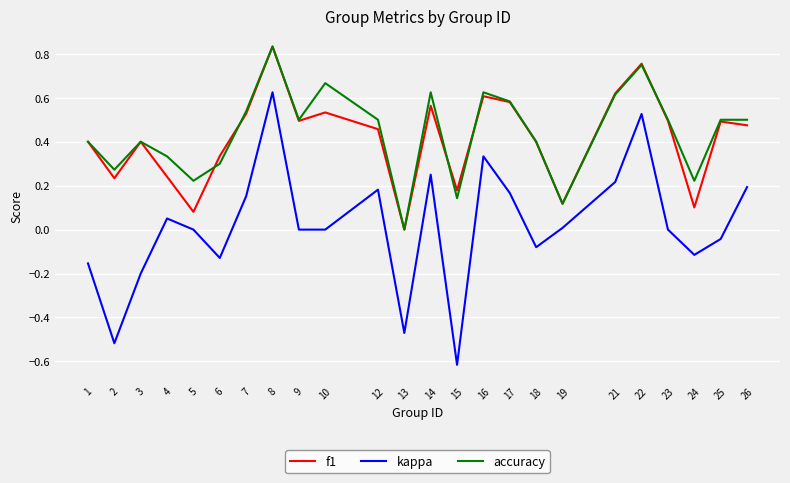

Is the value of f1 at 26 greater than the value of accuracy at 18?

Yes